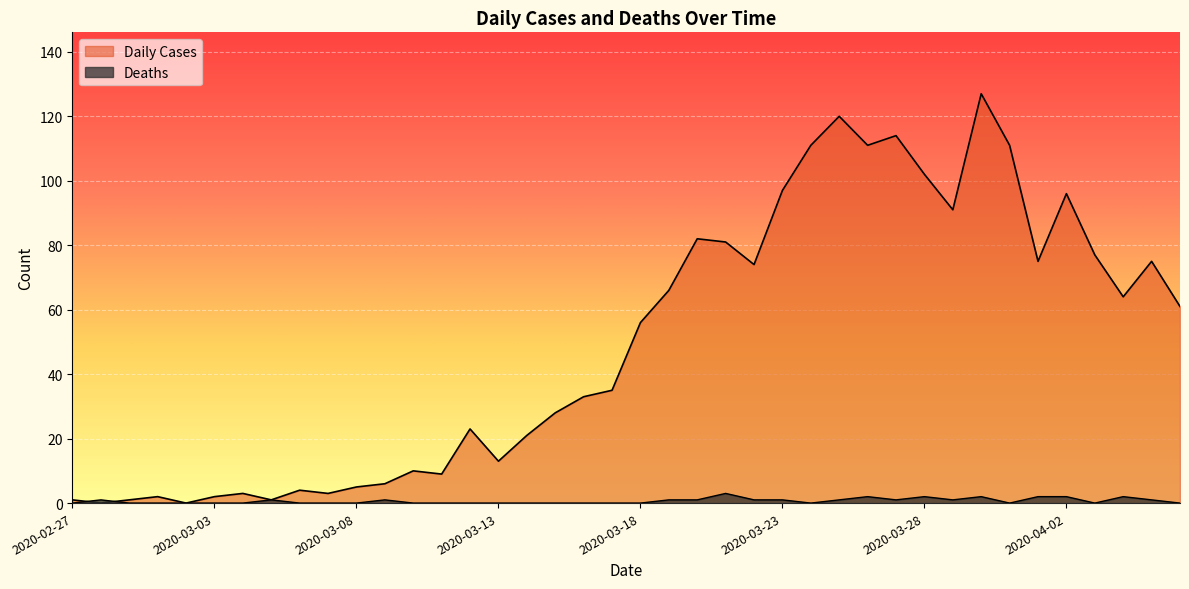

Reading left to right, extract all data points from this chart.

Daily Cases: 1	0	1	2	0	2	3	1	4	3	5	6	10	9	23	13	21	28	33	35	56	66	82	81	74	97	111	120	111	114	102	91	127	111	75	96	77	64	75	61
Deaths: 0	1	0	0	0	0	0	1	0	0	0	1	0	0	0	0	0	0	0	0	0	1	1	3	1	1	0	1	2	1	2	1	2	0	2	2	0	2	1	0